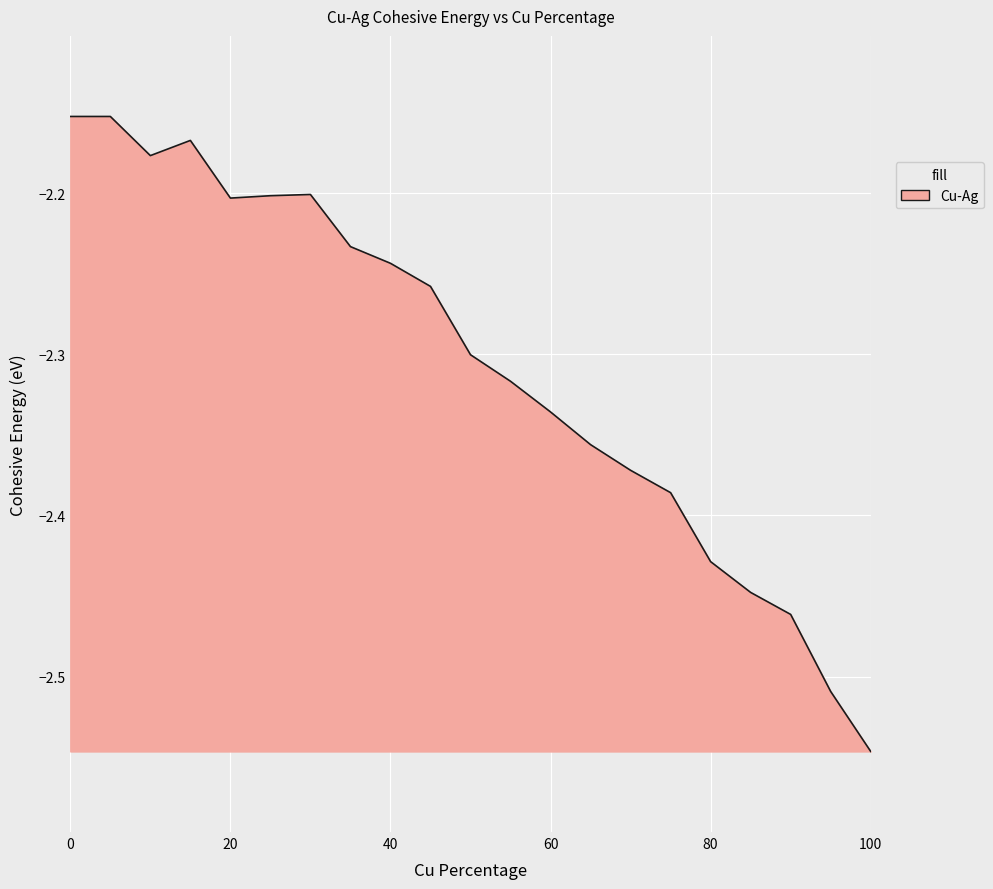

At which category does the data reach its first local valley?

10